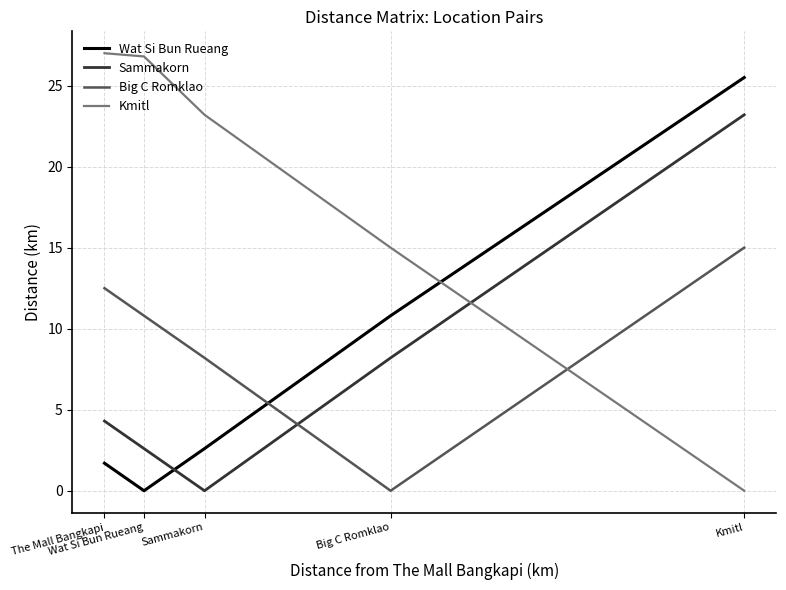

Where is the first local minimum for Big C Romklao?

Big C Romklao